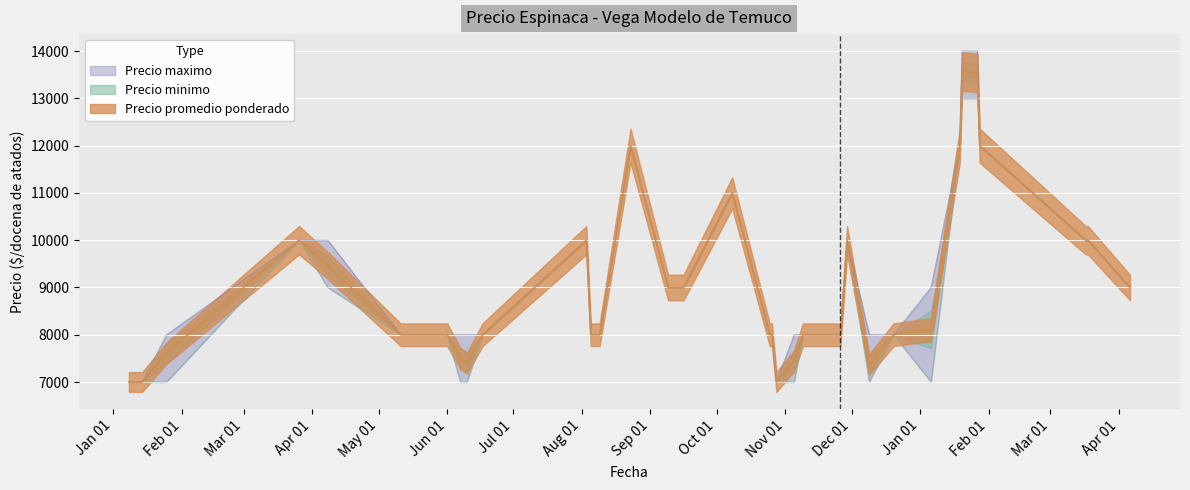

The Precio promedio ponderado series shows 8000 at 2021-11-26. True or false?

True